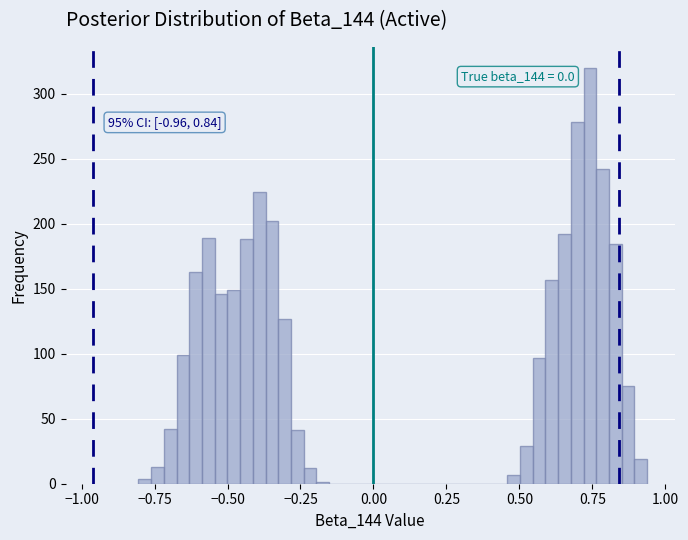

Read against the x-axis, roughly where is the centre of the tallest bar?

0.75